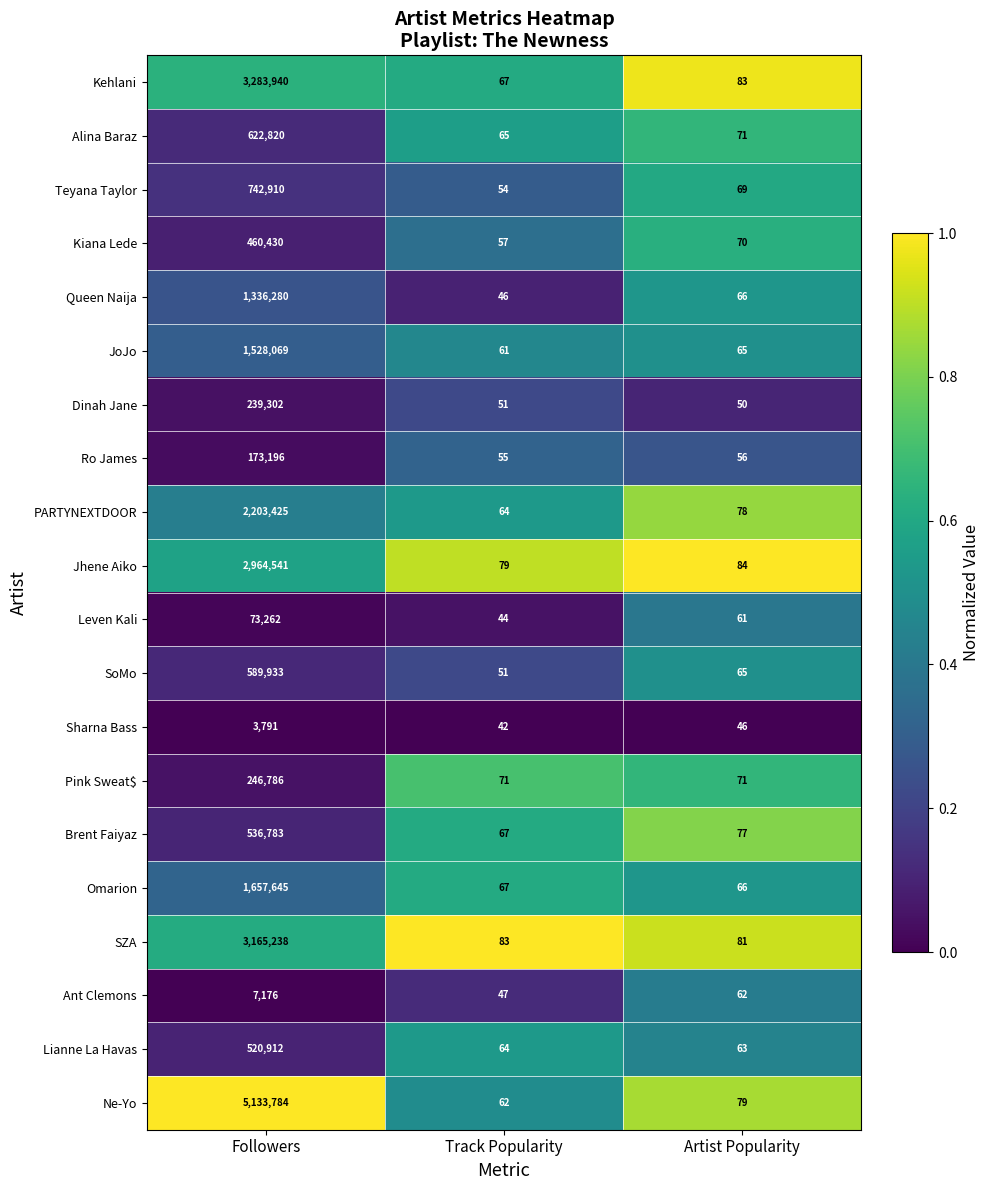

What is the total value across all series at Artist Popularity?

1363